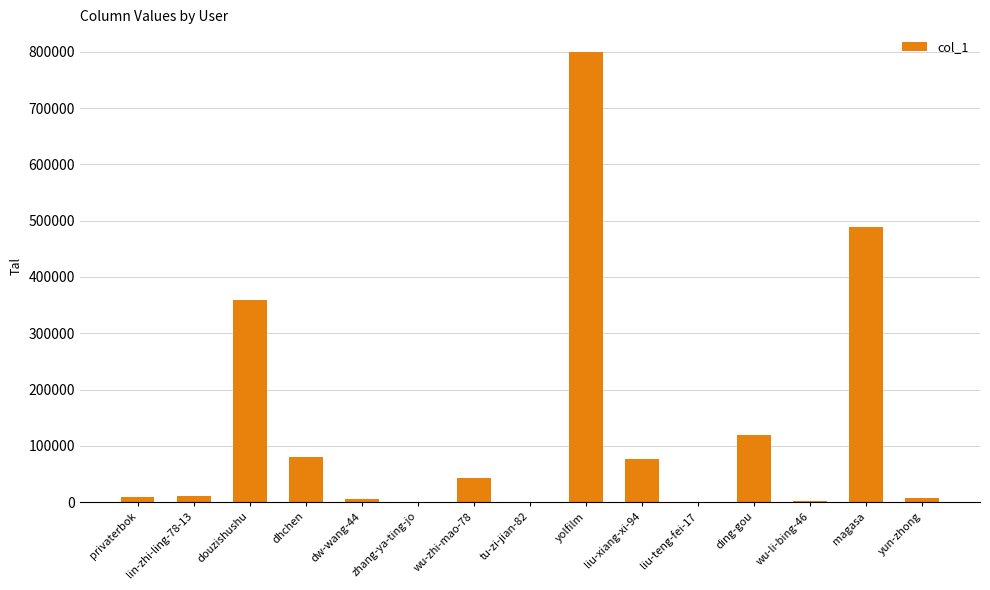

Between yolfilm and dw-wang-44, which is larger?

yolfilm